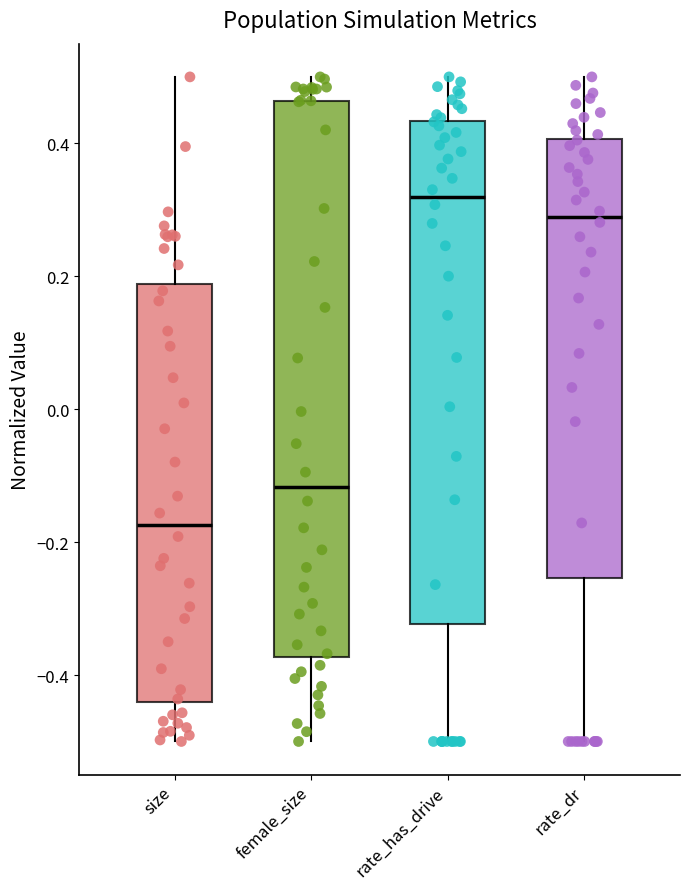

Which box is the tallest, from its lower edge to its upper edge?

female_size